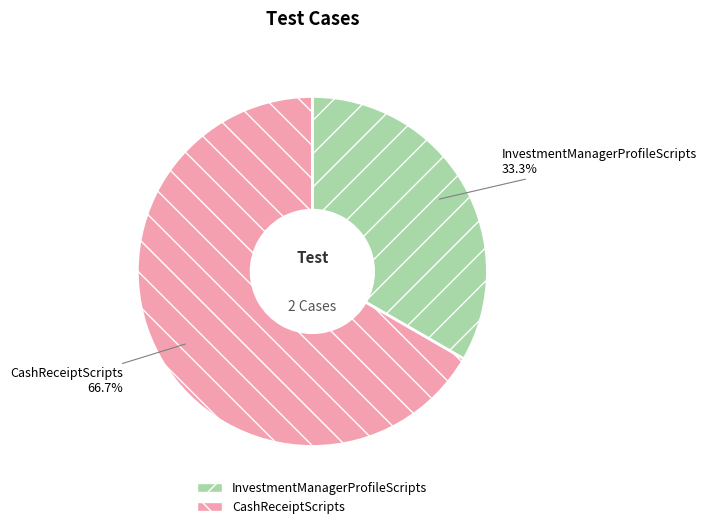

To the nearest percent, what is the difference between the largest and smallest slice percentages?

33%